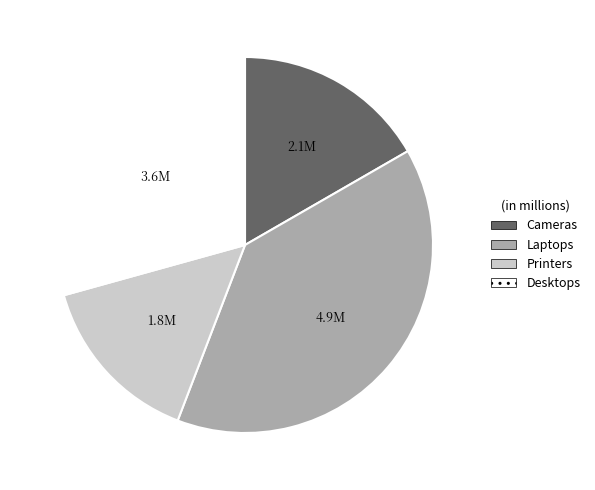

Which slice is the largest?

Laptops